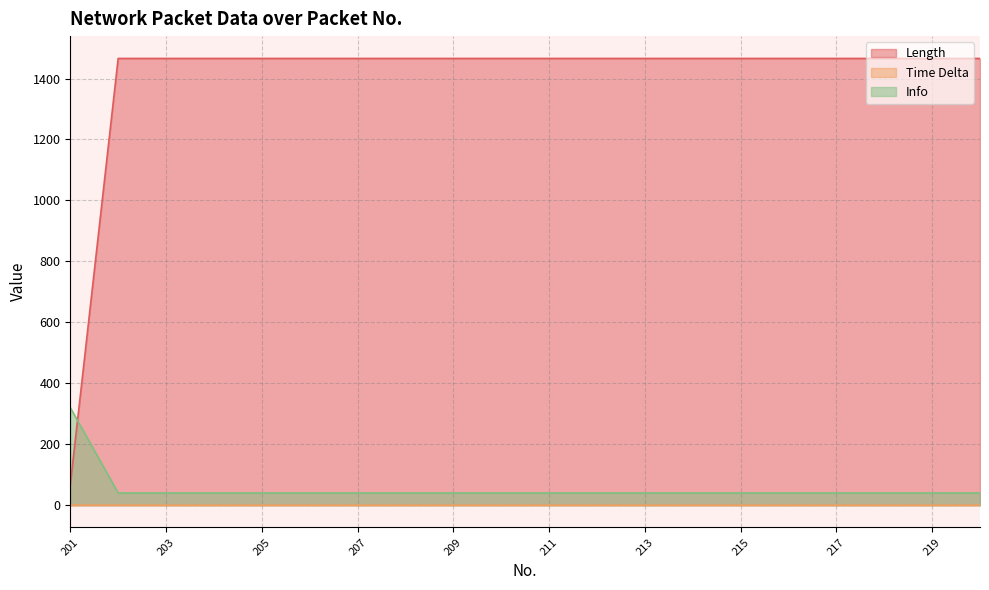

At which label is Info closest to 180?

201